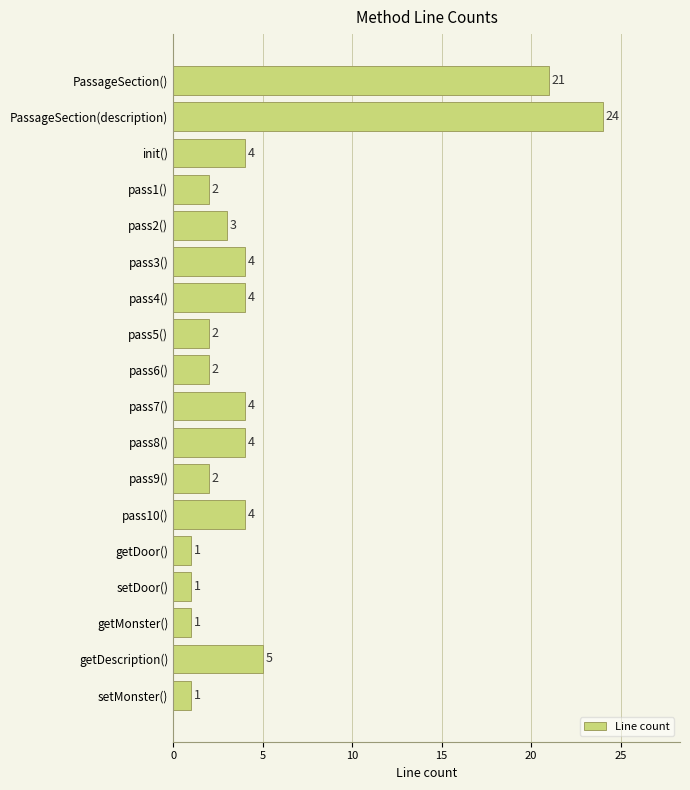

What is the label of the 12th bar from the bottom?

pass4()